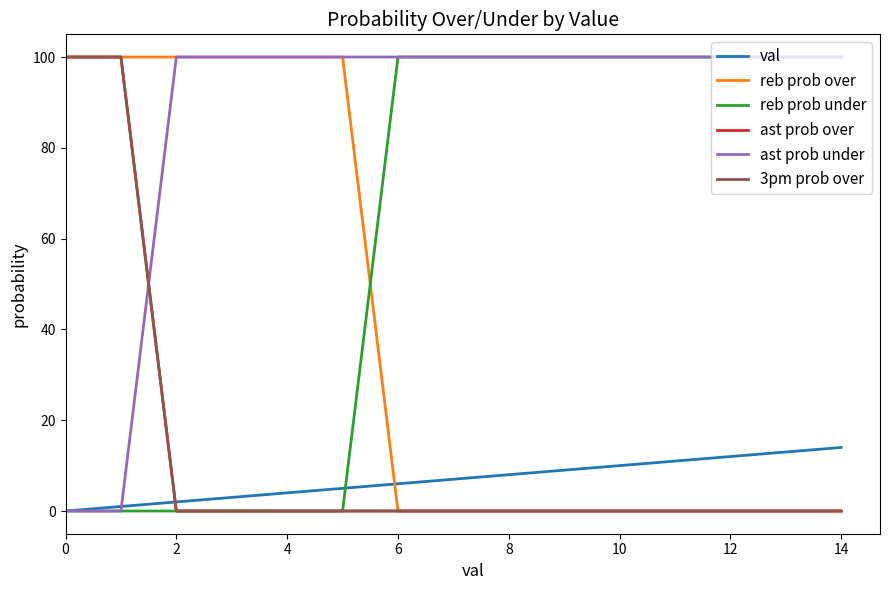

Which category has the highest value in the ast prob under series?

2